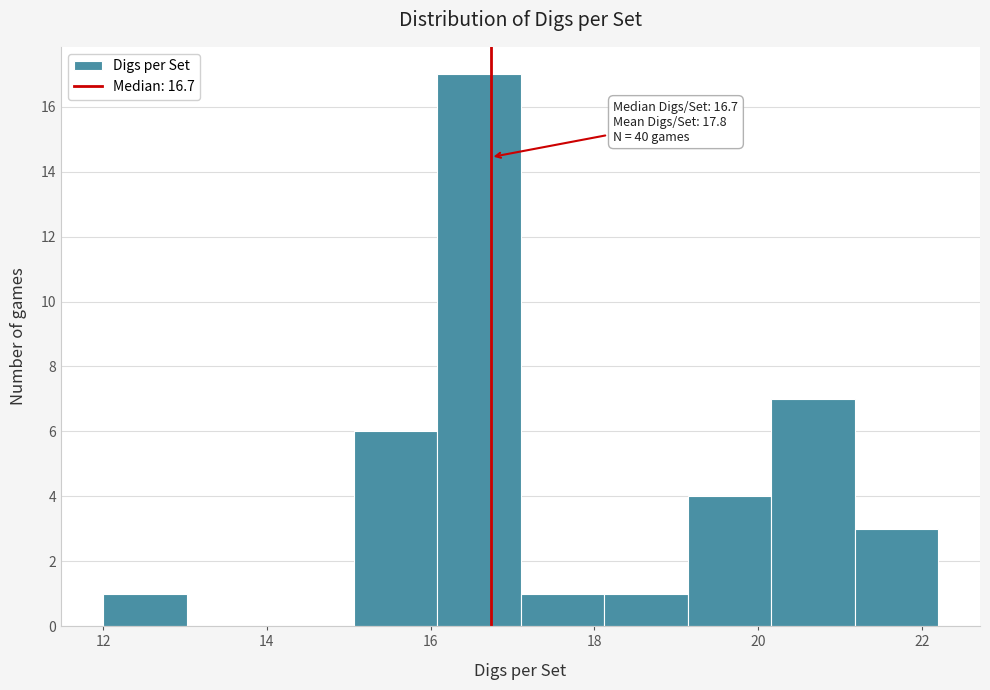

Which range on the x-axis has the tallest bar?

16.08 to 17.10